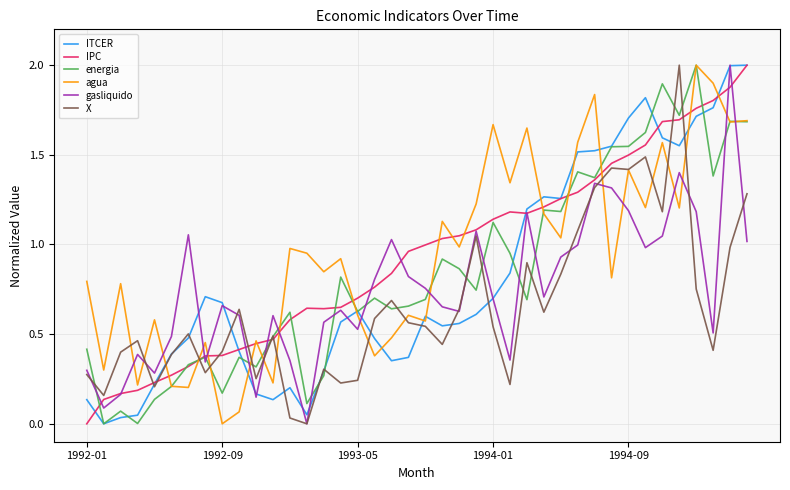

How many intersections are there between agua and gasliquido?

16